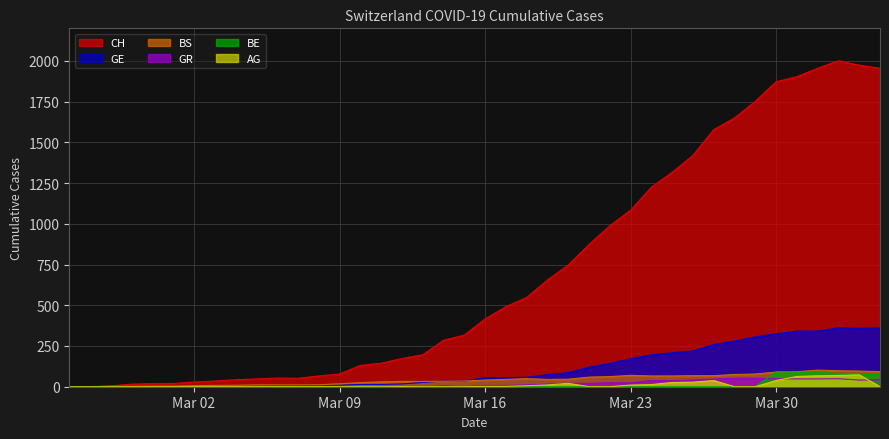

How many interior local valleys does the CH series have?

1